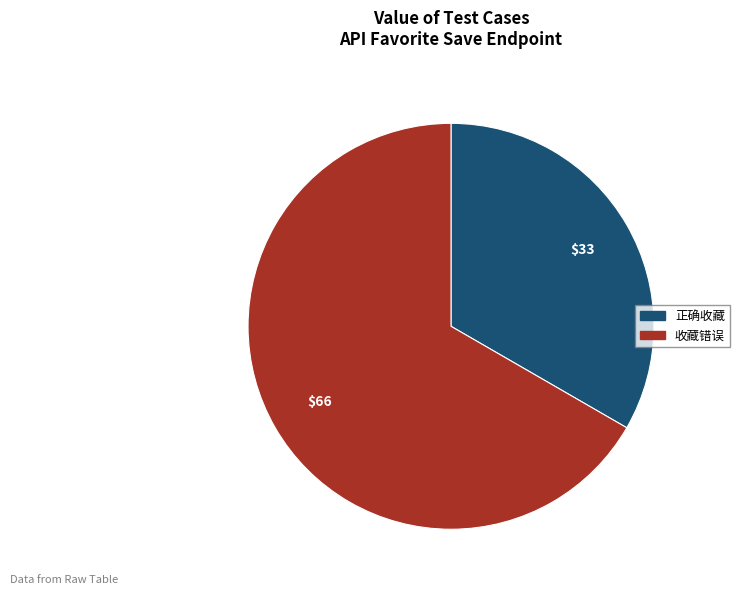

Which category has the smallest portion of the pie?

正确收藏